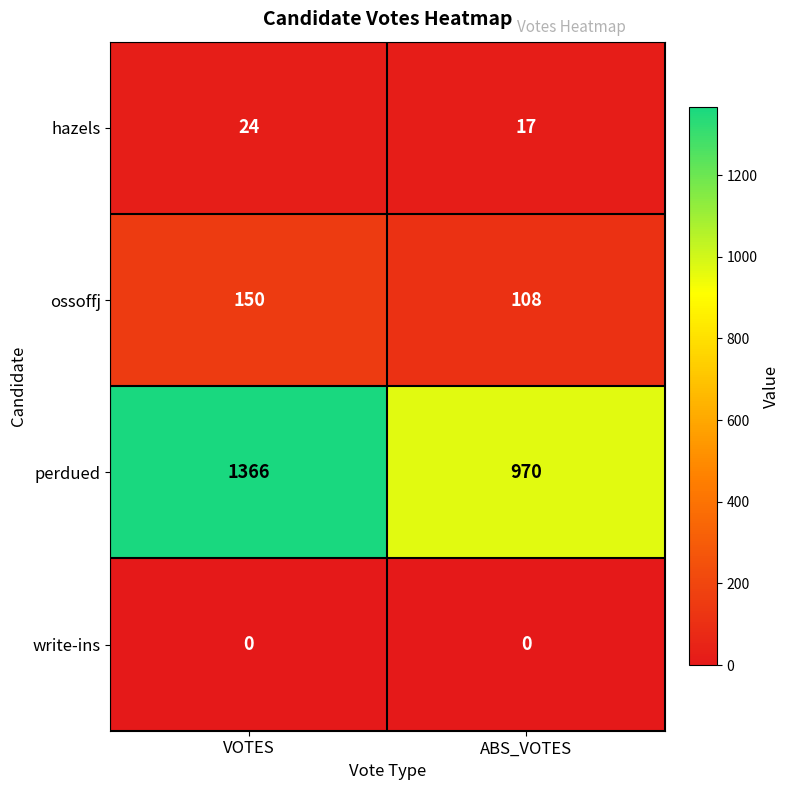

Reading left to right, list all the values displayed in this chart.

hazels: 24	17
ossoffj: 150	108
perdued: 1366	970
write-ins: 0	0